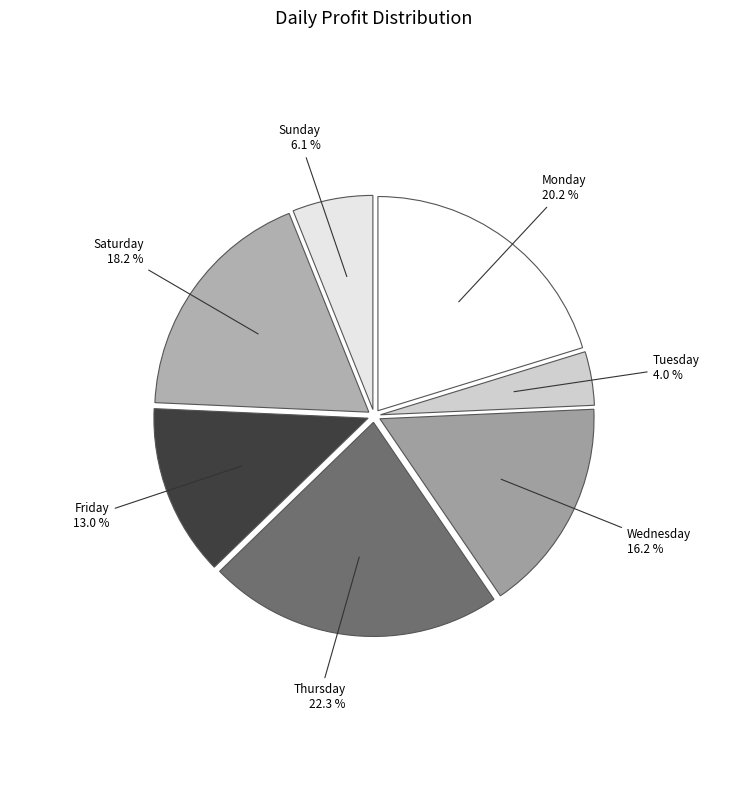

The Tuesday slice represents 4% of the pie. True or false?

True